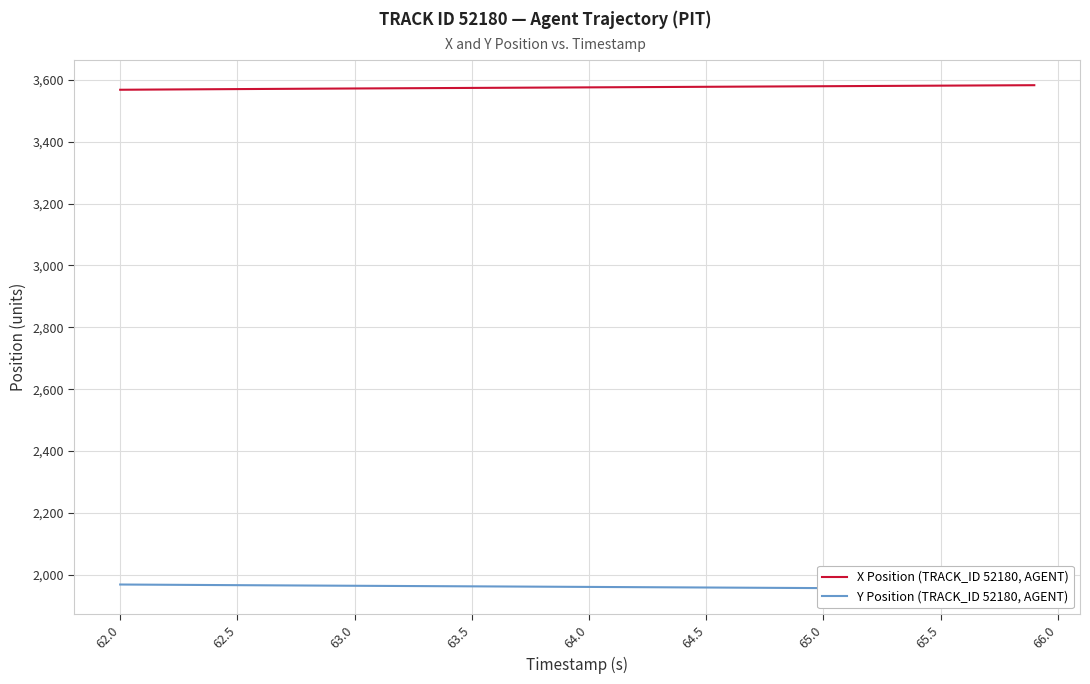

What is the difference between the second highest and second lowest values in the Y Position (TRACK_ID 52180, AGENT) series?

14.3